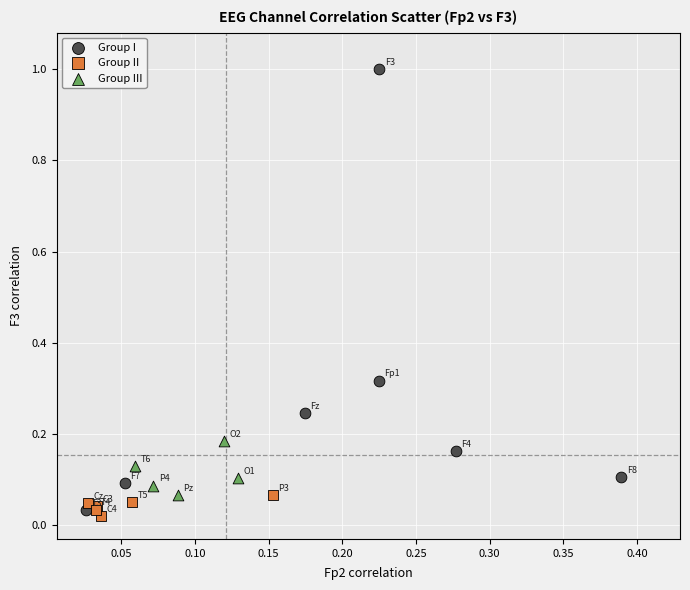

Which series has the widest spread of Y values?

Group I